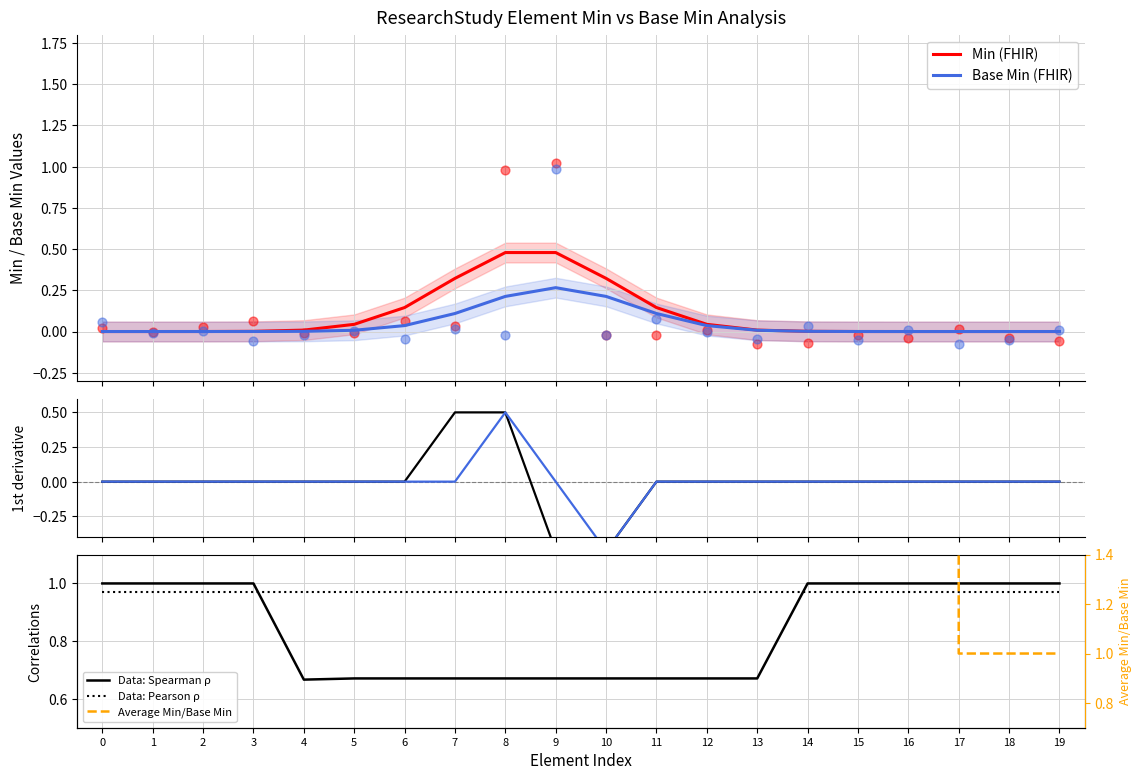

Which series contains the highest Y value?

Min